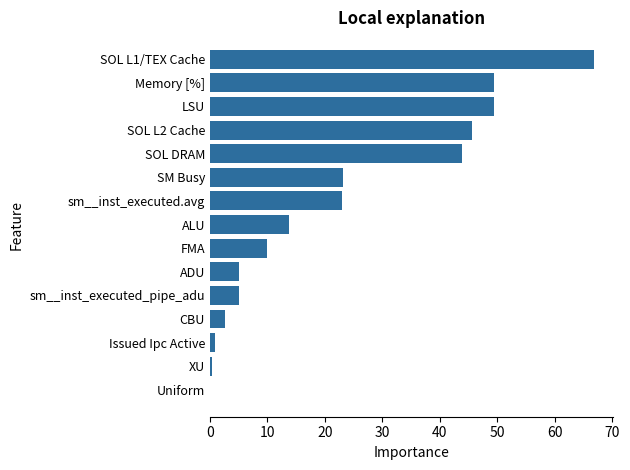

What is the sum of the values at sm__inst_executed_pipe_adu and SOL L1/TEX Cache?

71.7